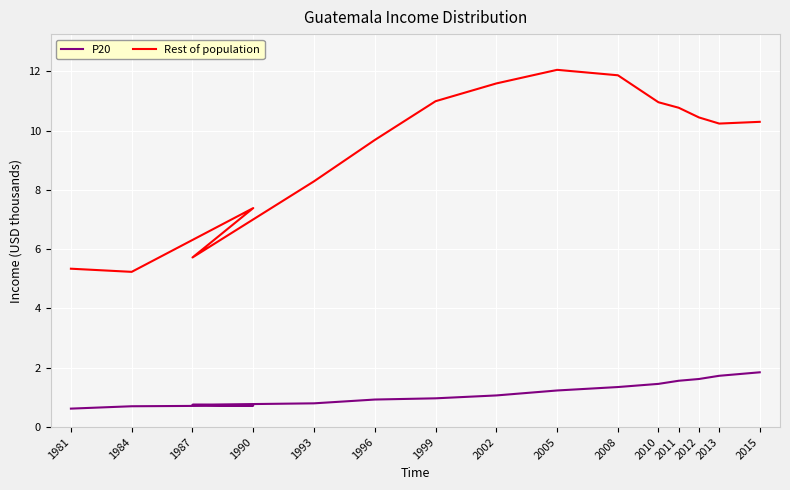

How many lines are shown in the chart?

2